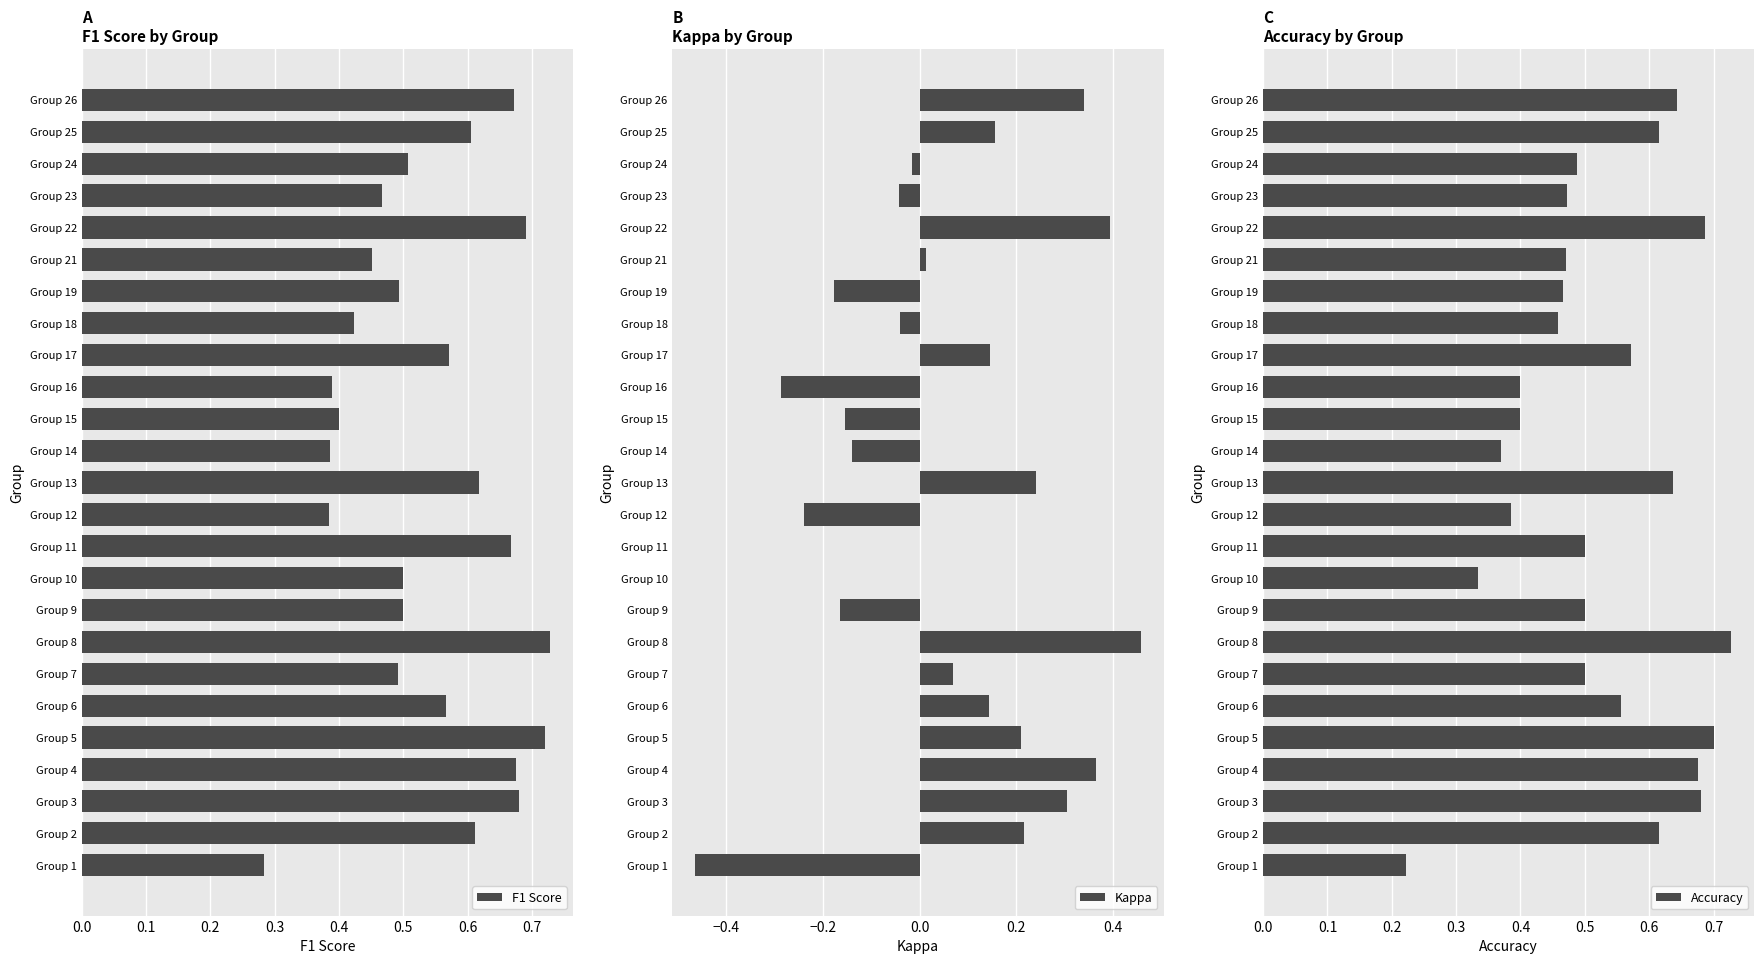

At which label does Accuracy reach its peak?

Group 8